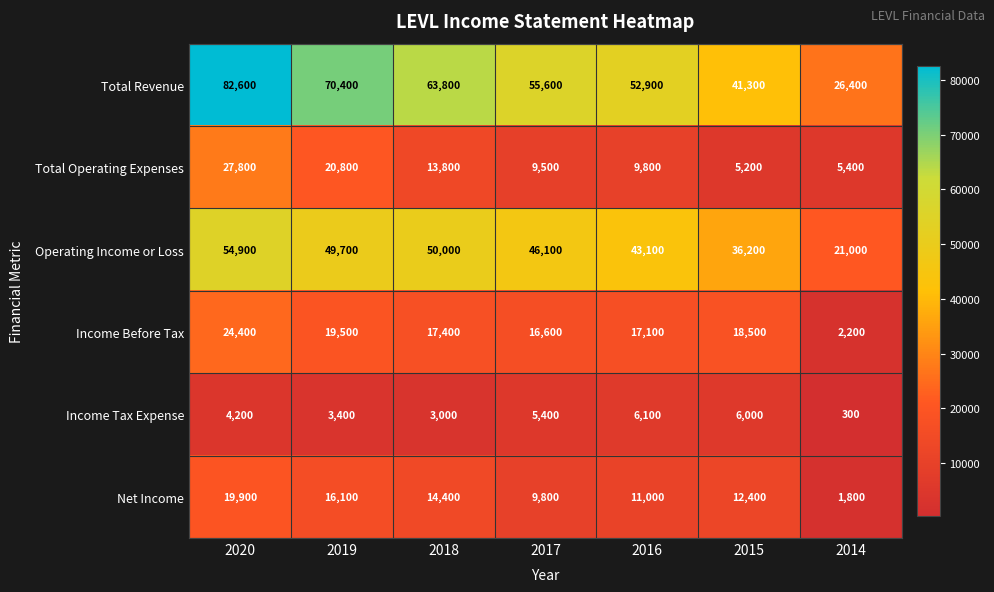

True or false: Total Revenue has a value of 70400 at 2019.

True